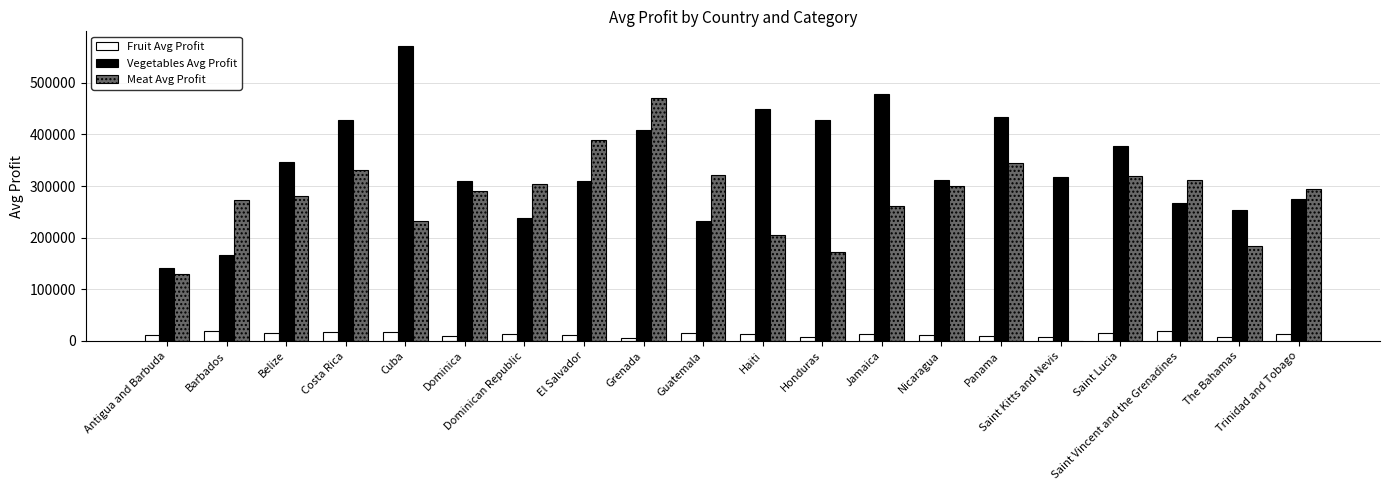

What is the spread (max minus min) of values at Barbados?

254175.1